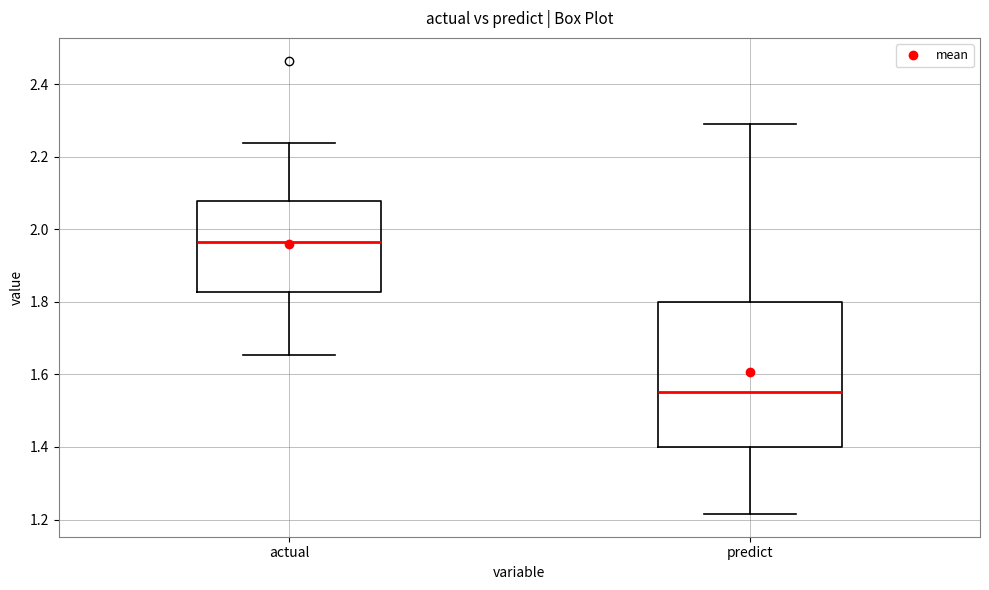

Which box is the tallest, from its lower edge to its upper edge?

predict